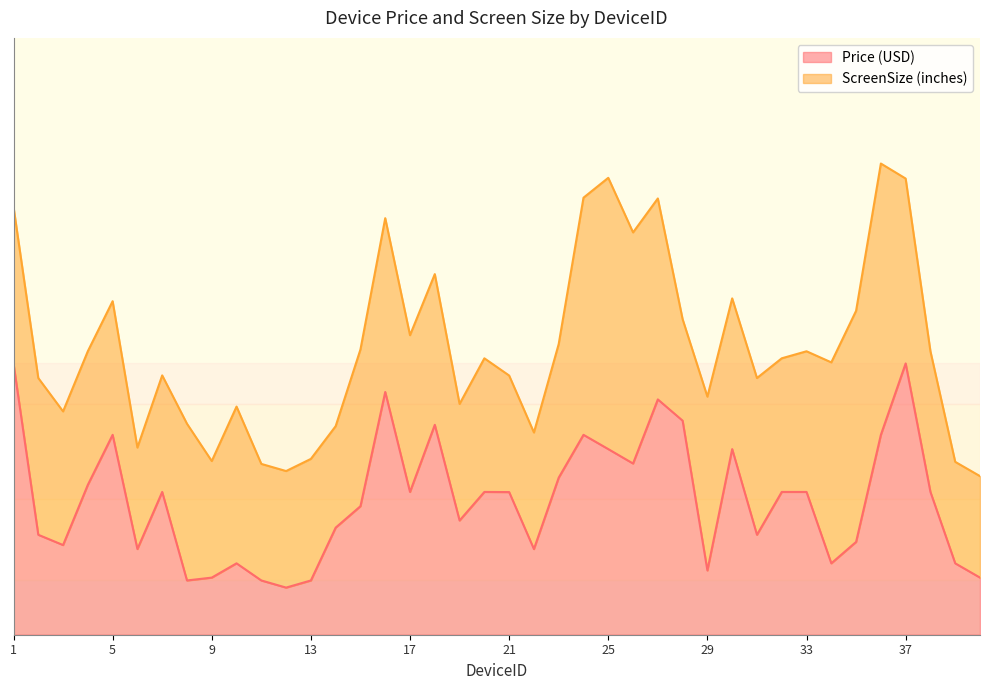

Reading left to right, extract all data points from this chart.

1.0	0.4	0.3	0.6	0.7	0.3	0.5	0.2	0.2	0.3	0.2	0.2	0.2	0.4	0.5	0.9	0.5	0.8	0.4	0.5	0.5	0.3	0.6	0.7	0.7	0.6	0.9	0.8	0.2	0.7	0.4	0.5	0.5	0.3	0.3	0.7	1.0	0.5	0.3	0.2